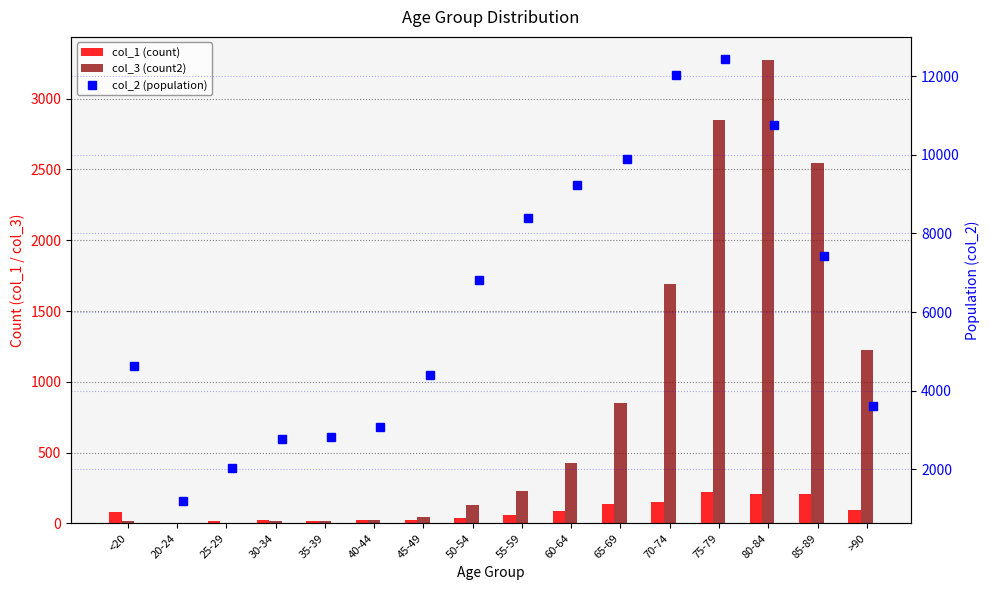

What is the difference between the second highest and second lowest values in the col_2 (population) series?

9980